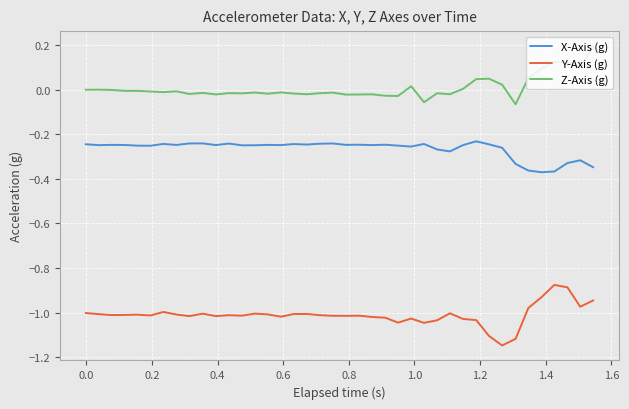

List the series in order of their peak value, highest first.

Z-Axis (g), X-Axis (g), Y-Axis (g)